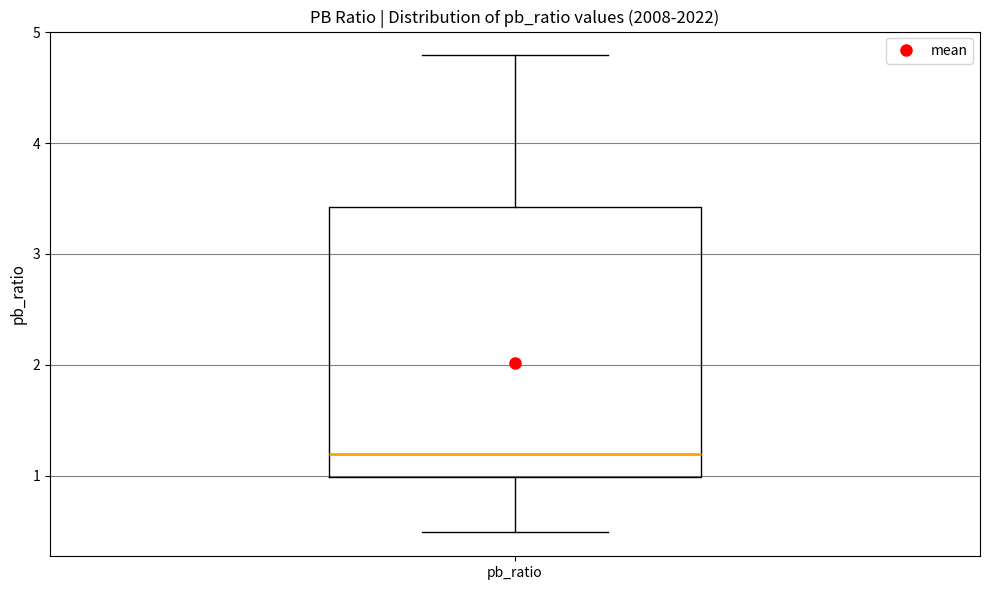

Read this box plot against the y-axis: the position of the median line, the range covered by the box, and the ends of both whiskers. The values are not printed on the chart, so give them approximately, as read against the axis.

median 1.2, box 1.0 to 3.4, whiskers 0.5 to 4.8